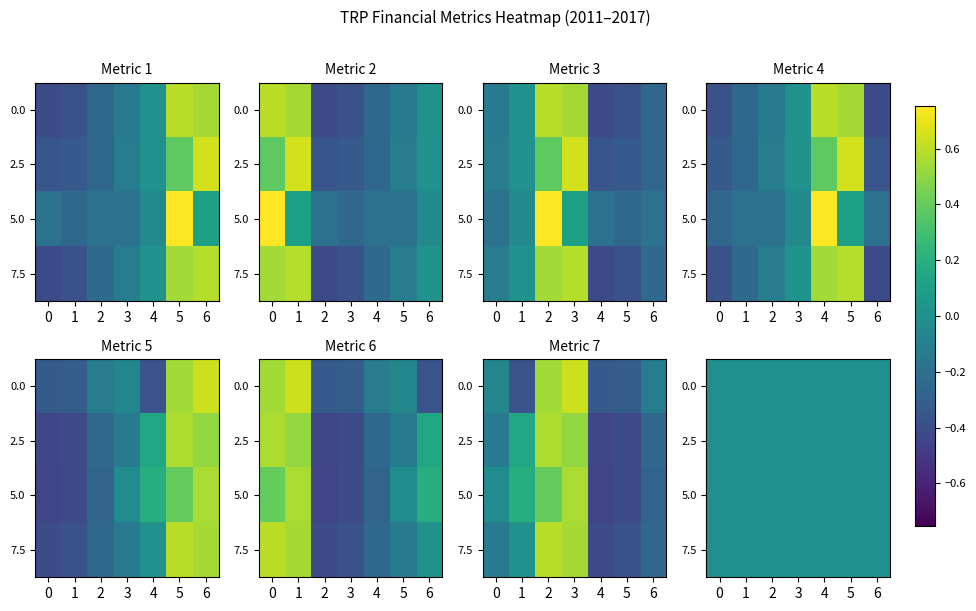

At which category does the chart reach its peak across all series?

5